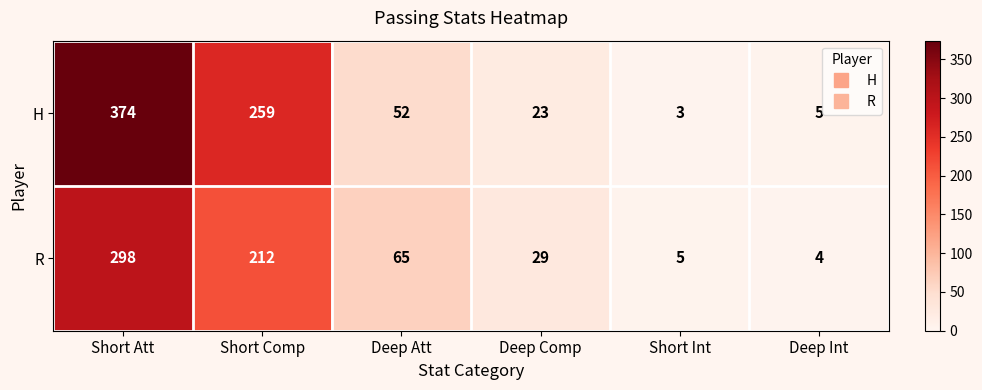

Which category has the lowest value across all series?

Short Int